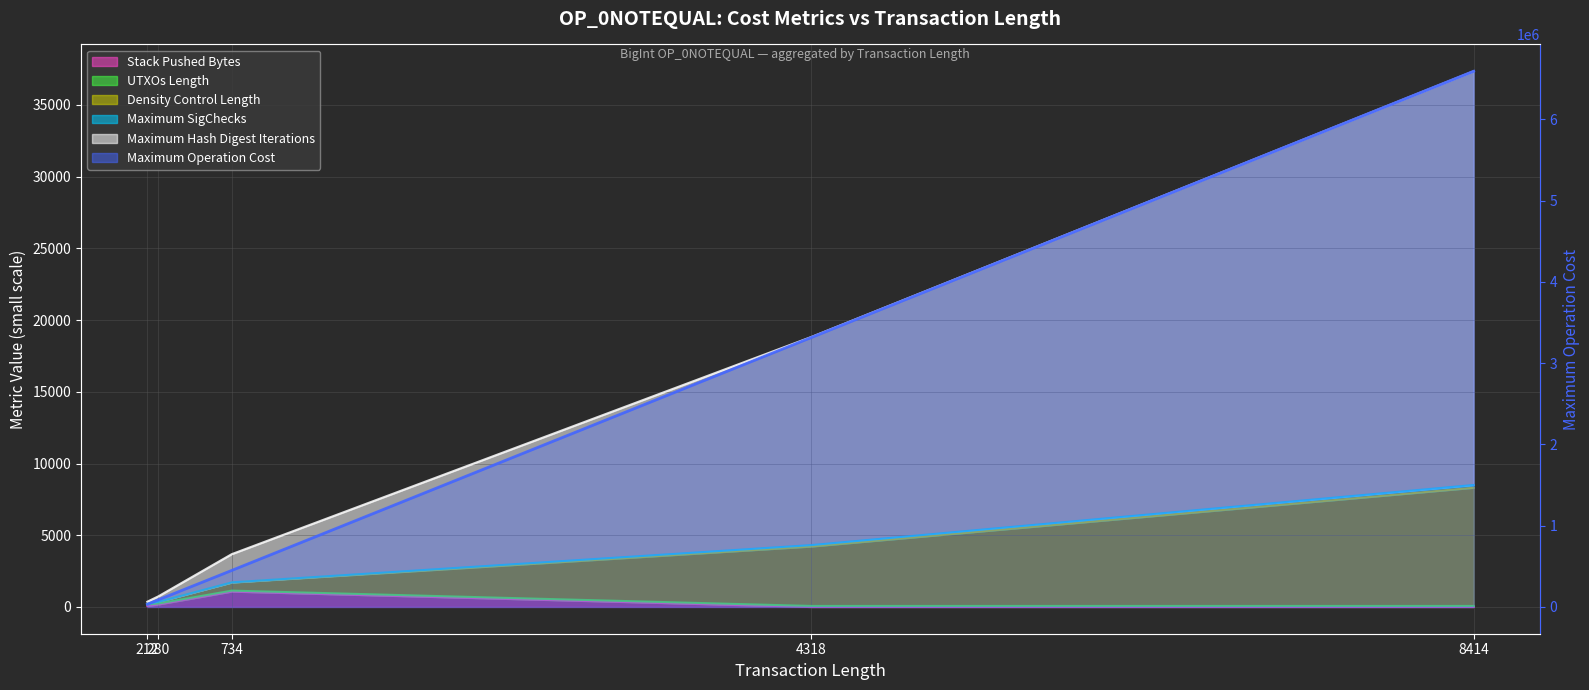

Between 212 and 734, which is larger?

734